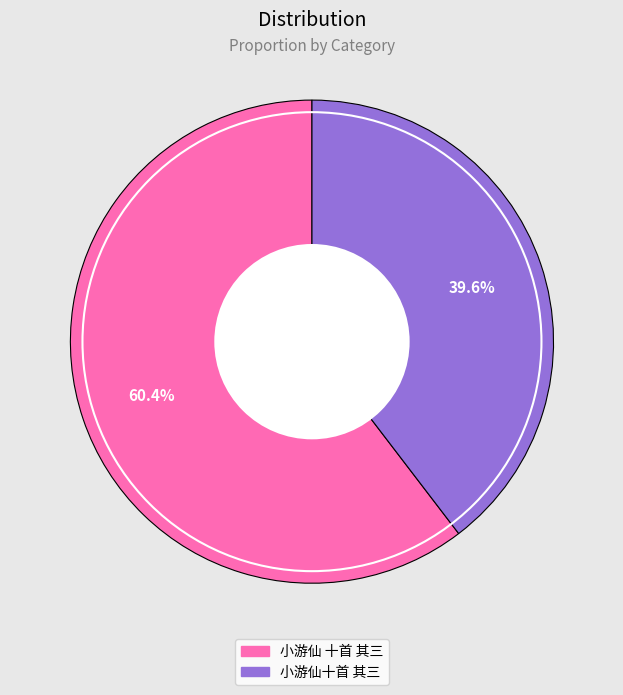

The 小游仙 十首 其三 slice represents 60% of the pie. True or false?

True